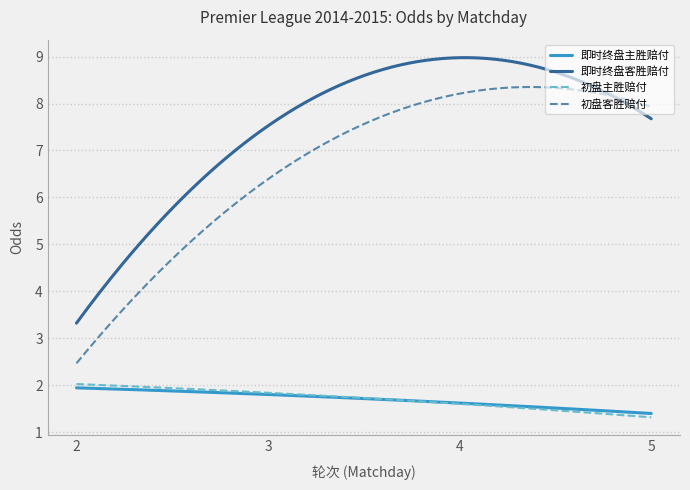

Which series has the largest total across all categories?

即时终盘客胜赔付